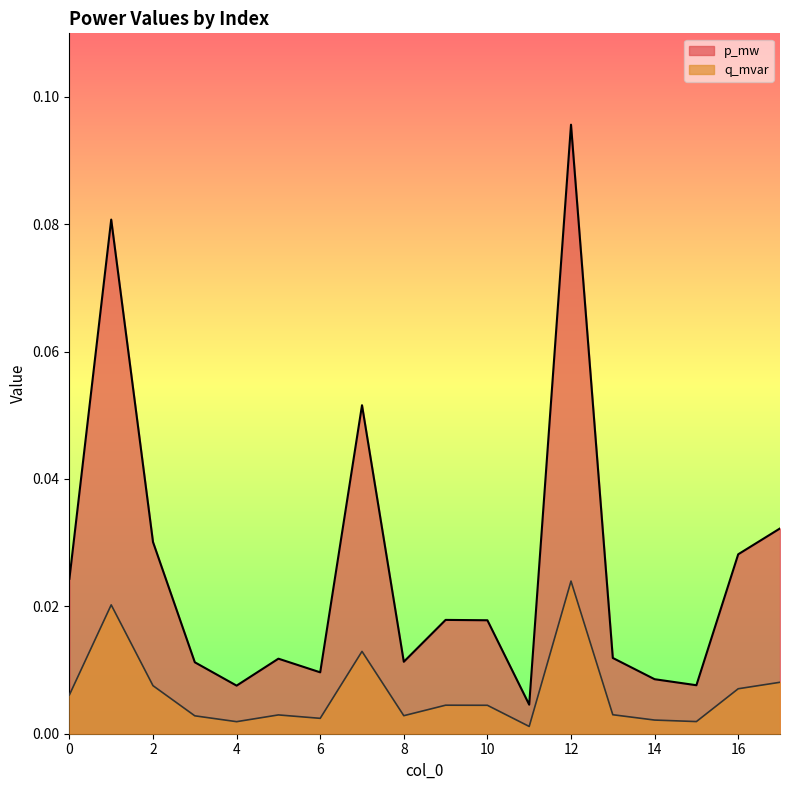

Reading left to right, transcribe all the data shown in this chart.

p_mw: 0.0	0.1	0.0	0.0	0.0	0.0	0.0	0.1	0.0	0.0	0.0	0.0	0.1	0.0	0.0	0.0	0.0	0.0
q_mvar: 0.0	0.0	0.0	0.0	0.0	0.0	0.0	0.0	0.0	0.0	0.0	0.0	0.0	0.0	0.0	0.0	0.0	0.0